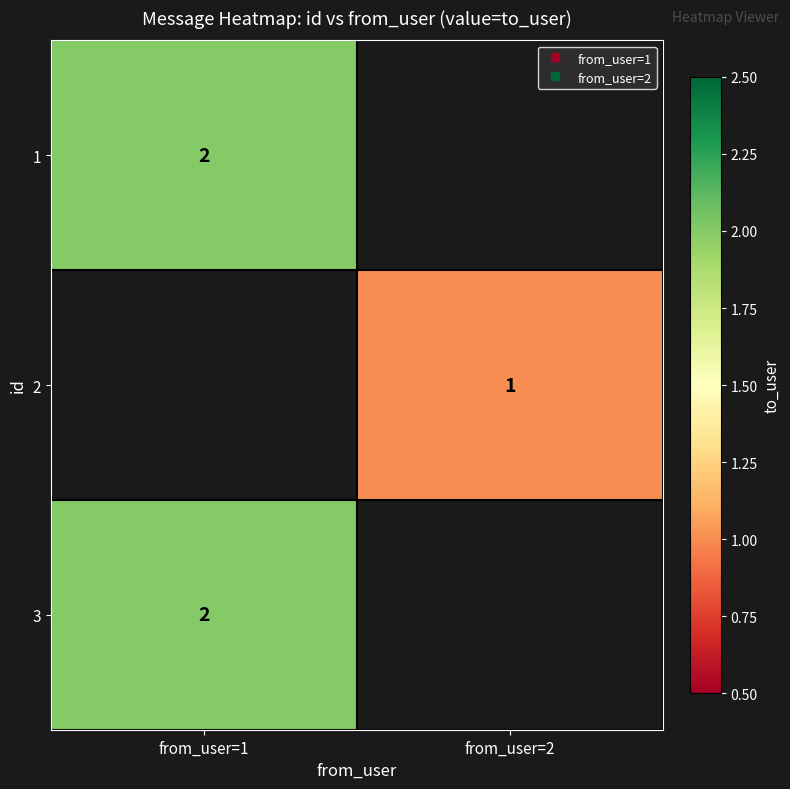

Which has a higher value, from_user=2 or from_user=1?

from_user=1